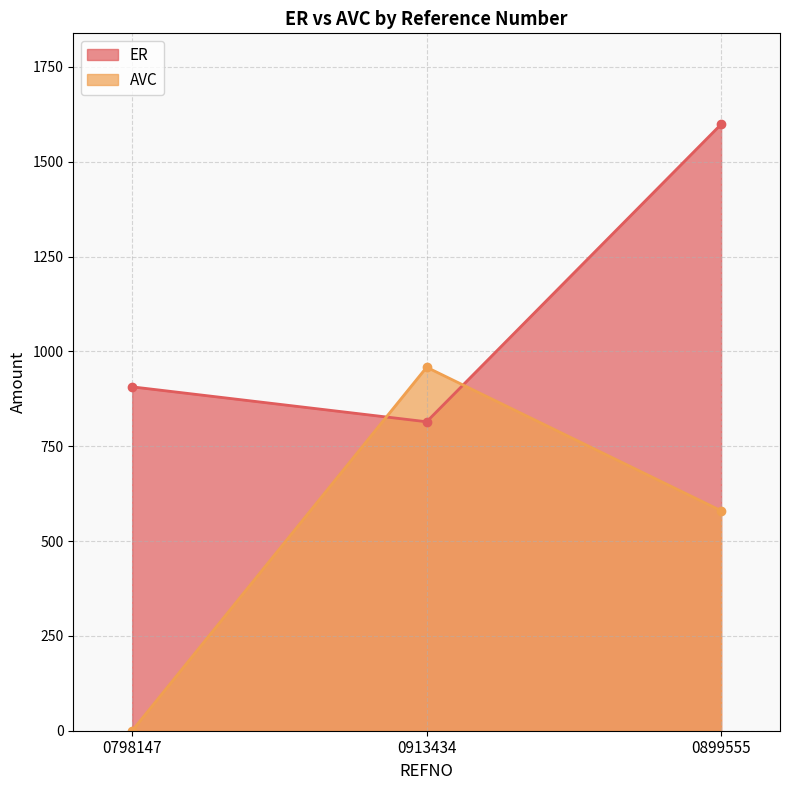

What is the difference between the highest and lowest values at 0899555?

1018.9